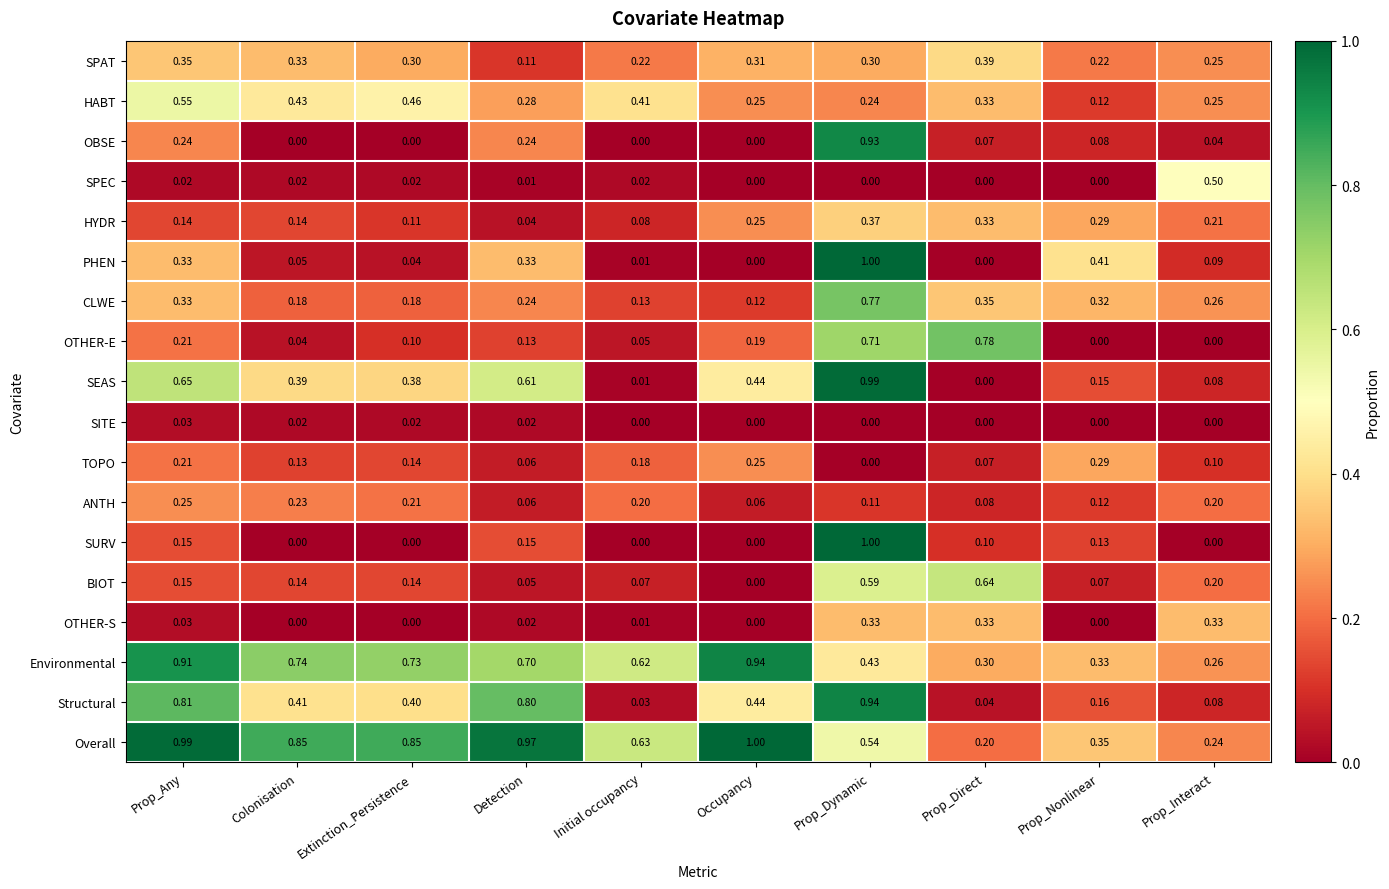

Between Occupancy and Prop_Interact, which series saw the biggest shift?

Overall